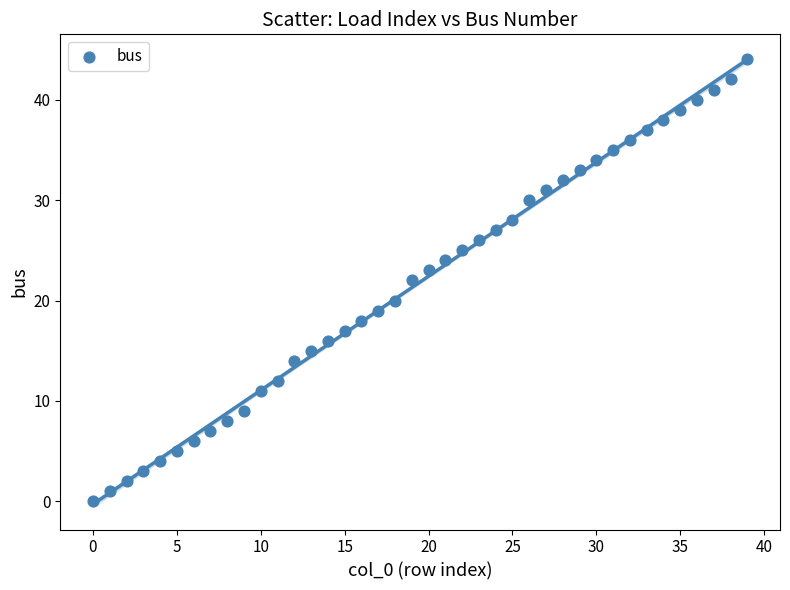

What is the range of Y values (max minus min)?

44